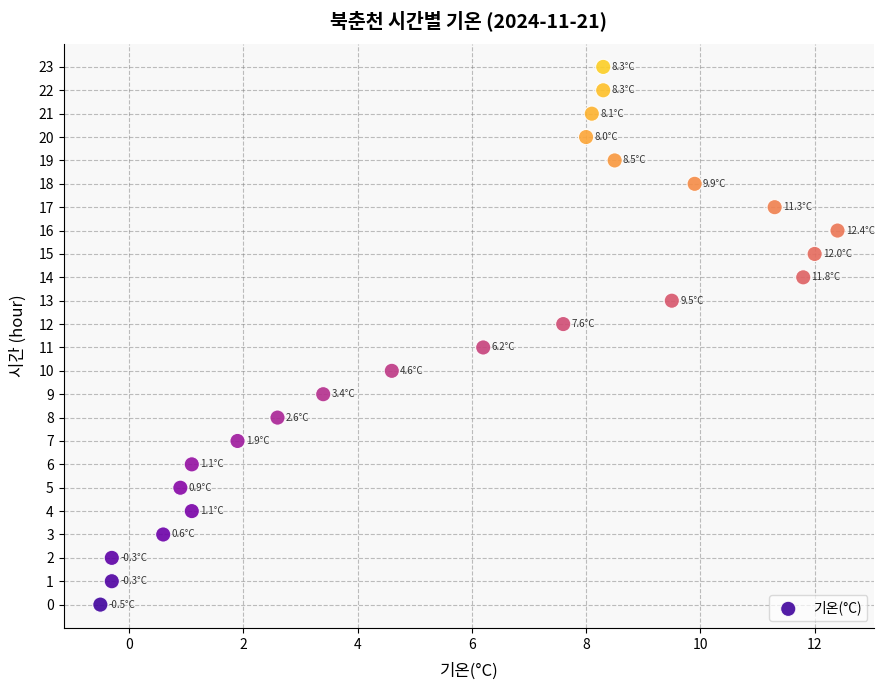

What is the range of Y values (max minus min)?

23